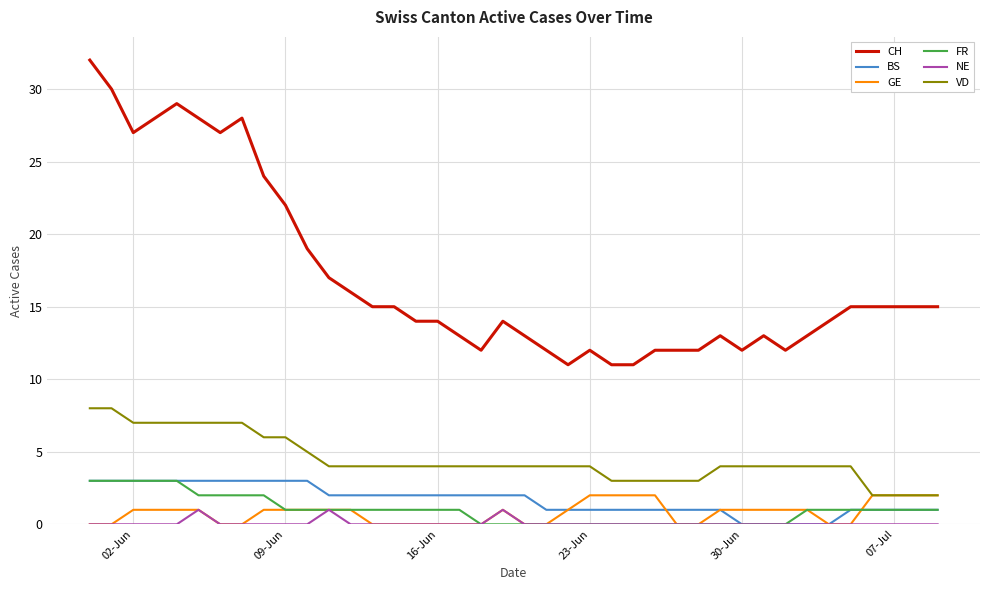

Which series has the largest range (max minus min)?

CH